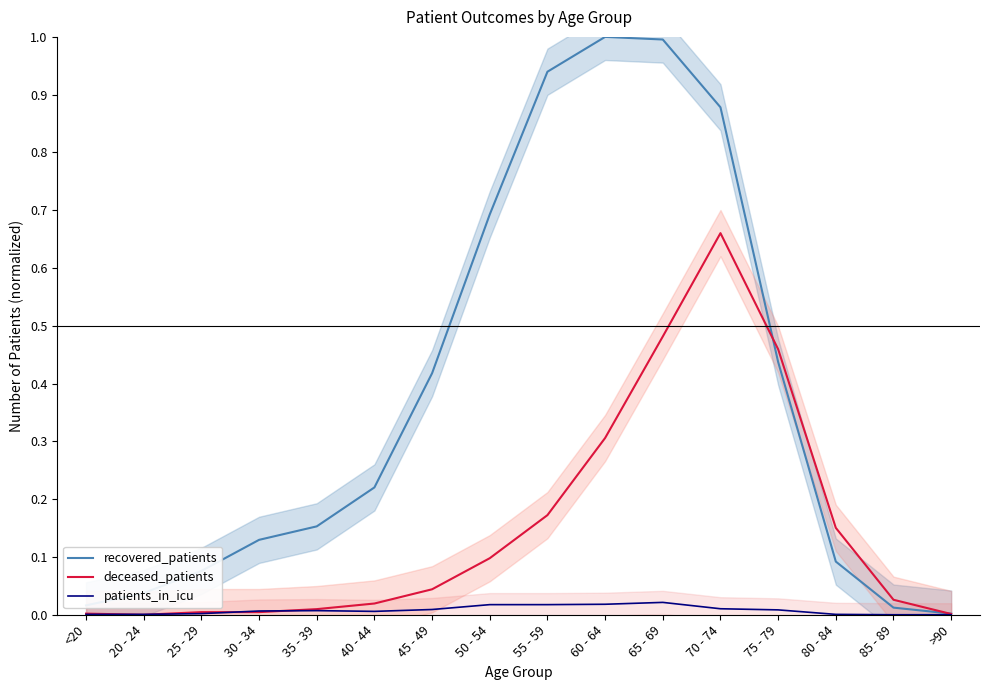

True or false: deceased_patients has a value of 0.2 at 50 - 54.

False